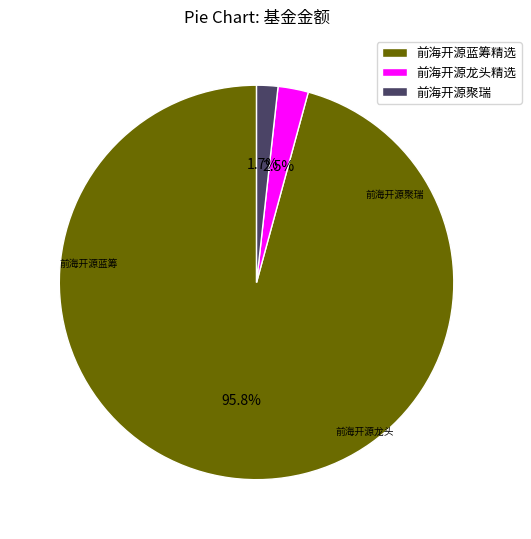

What percentage is NOT represented by 前海开源龙头精选?

97.5%